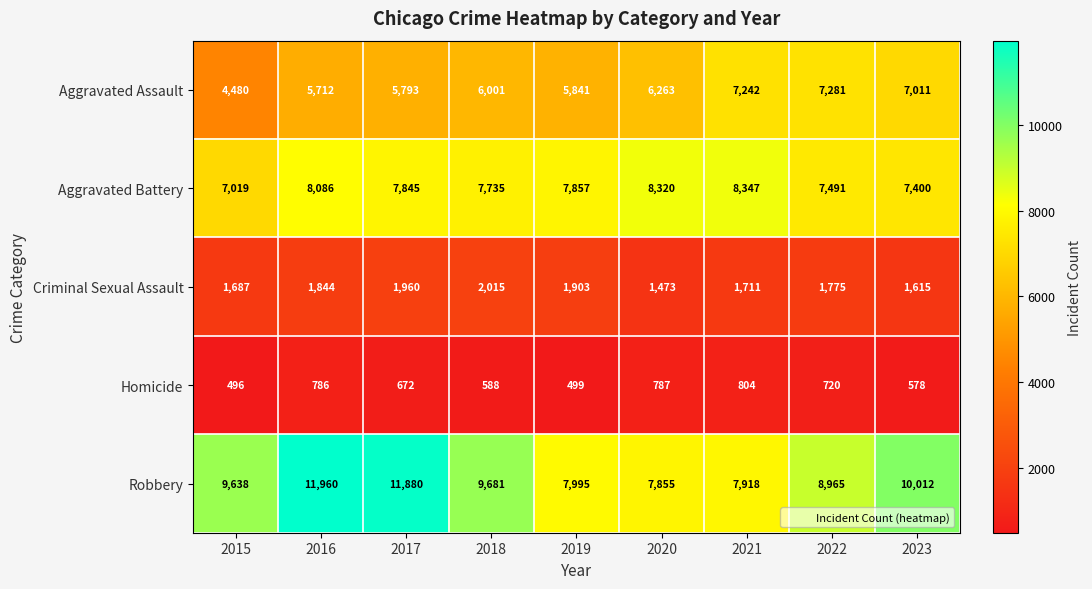

List the series in order of their peak value, highest first.

Robbery, Aggravated Battery, Aggravated Assault, Criminal Sexual Assault, Homicide